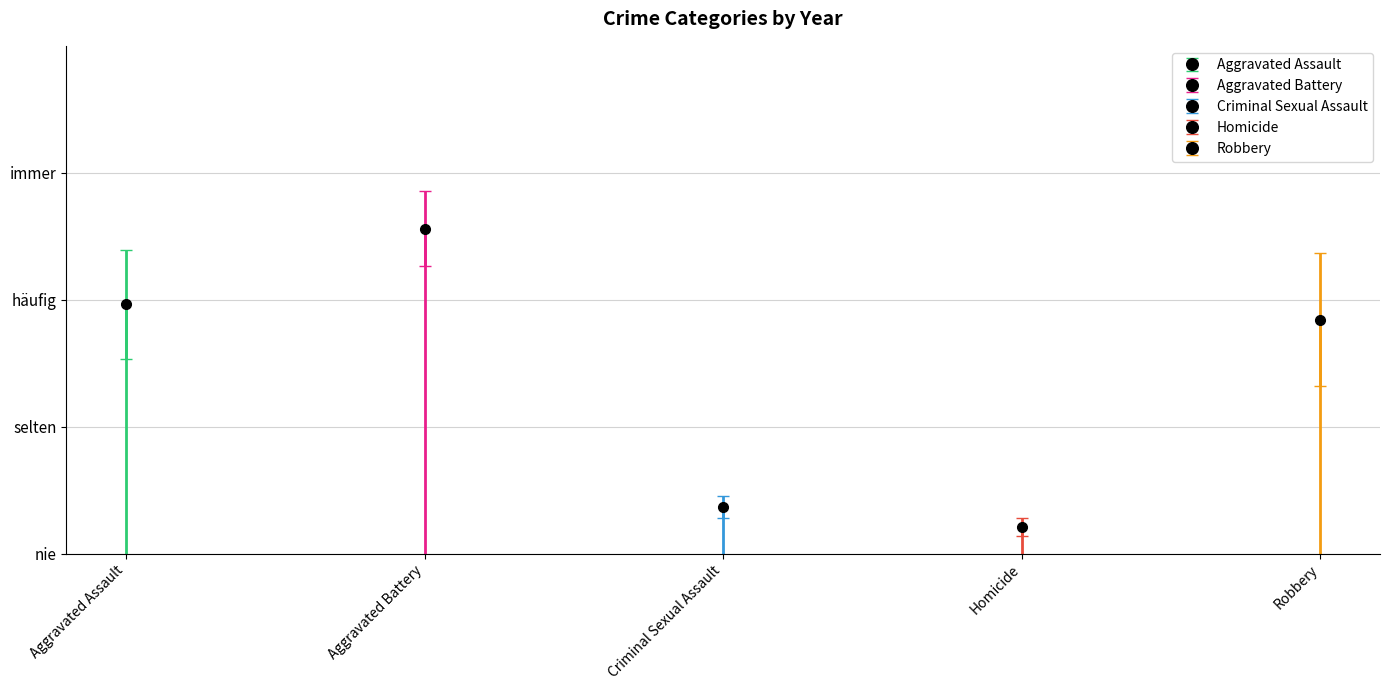

What are all the series names shown in the legend?

Aggravated Assault, Aggravated Battery, Criminal Sexual Assault, Homicide, Robbery